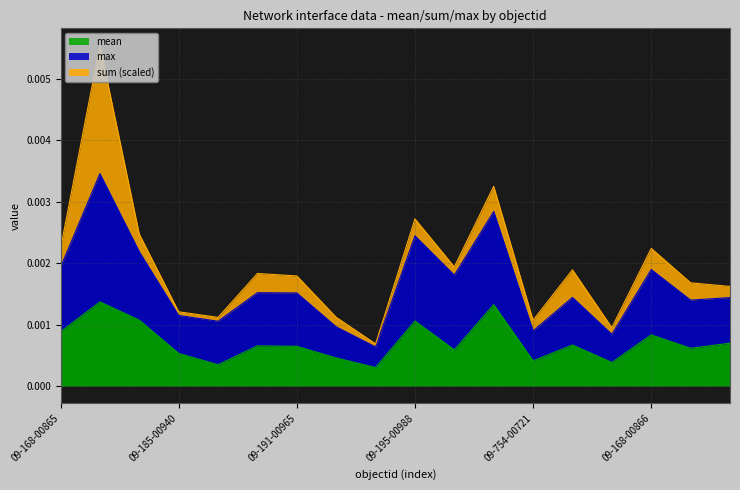

True or false: mean and max cross at least once.

False